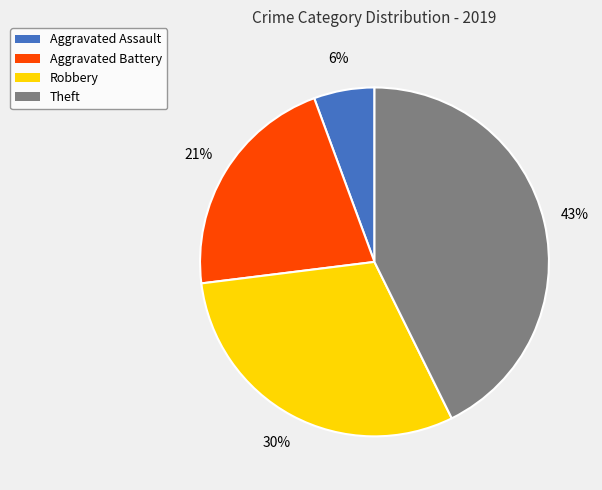

Is Theft the majority of the pie?

No